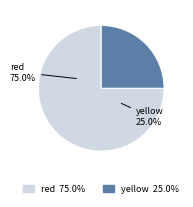

What is the largest slice in the pie chart?

red